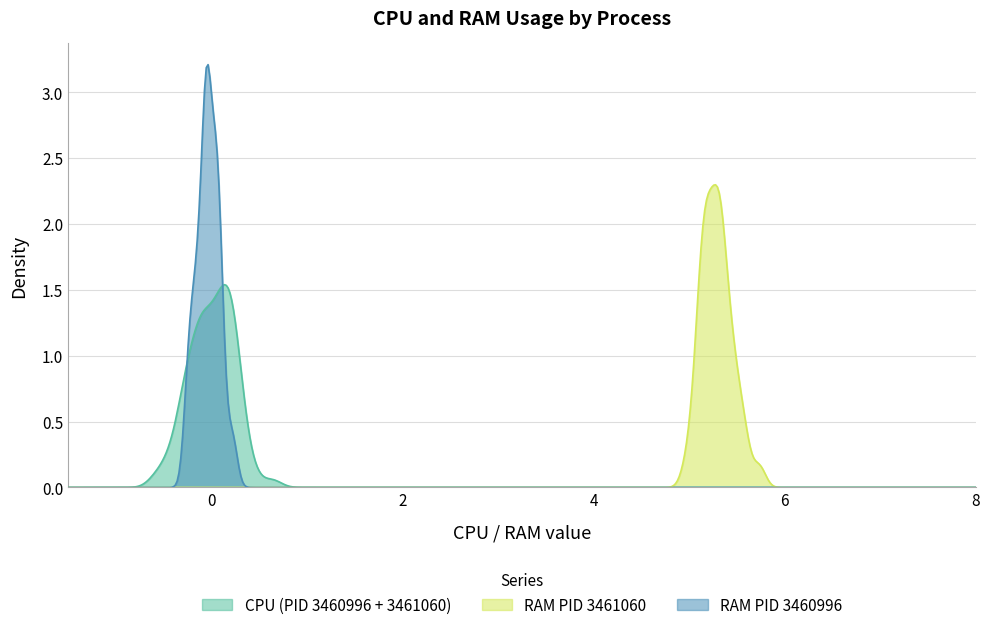

True or false: RAM_3461060 and CPU_3460996 cross at least once.

False